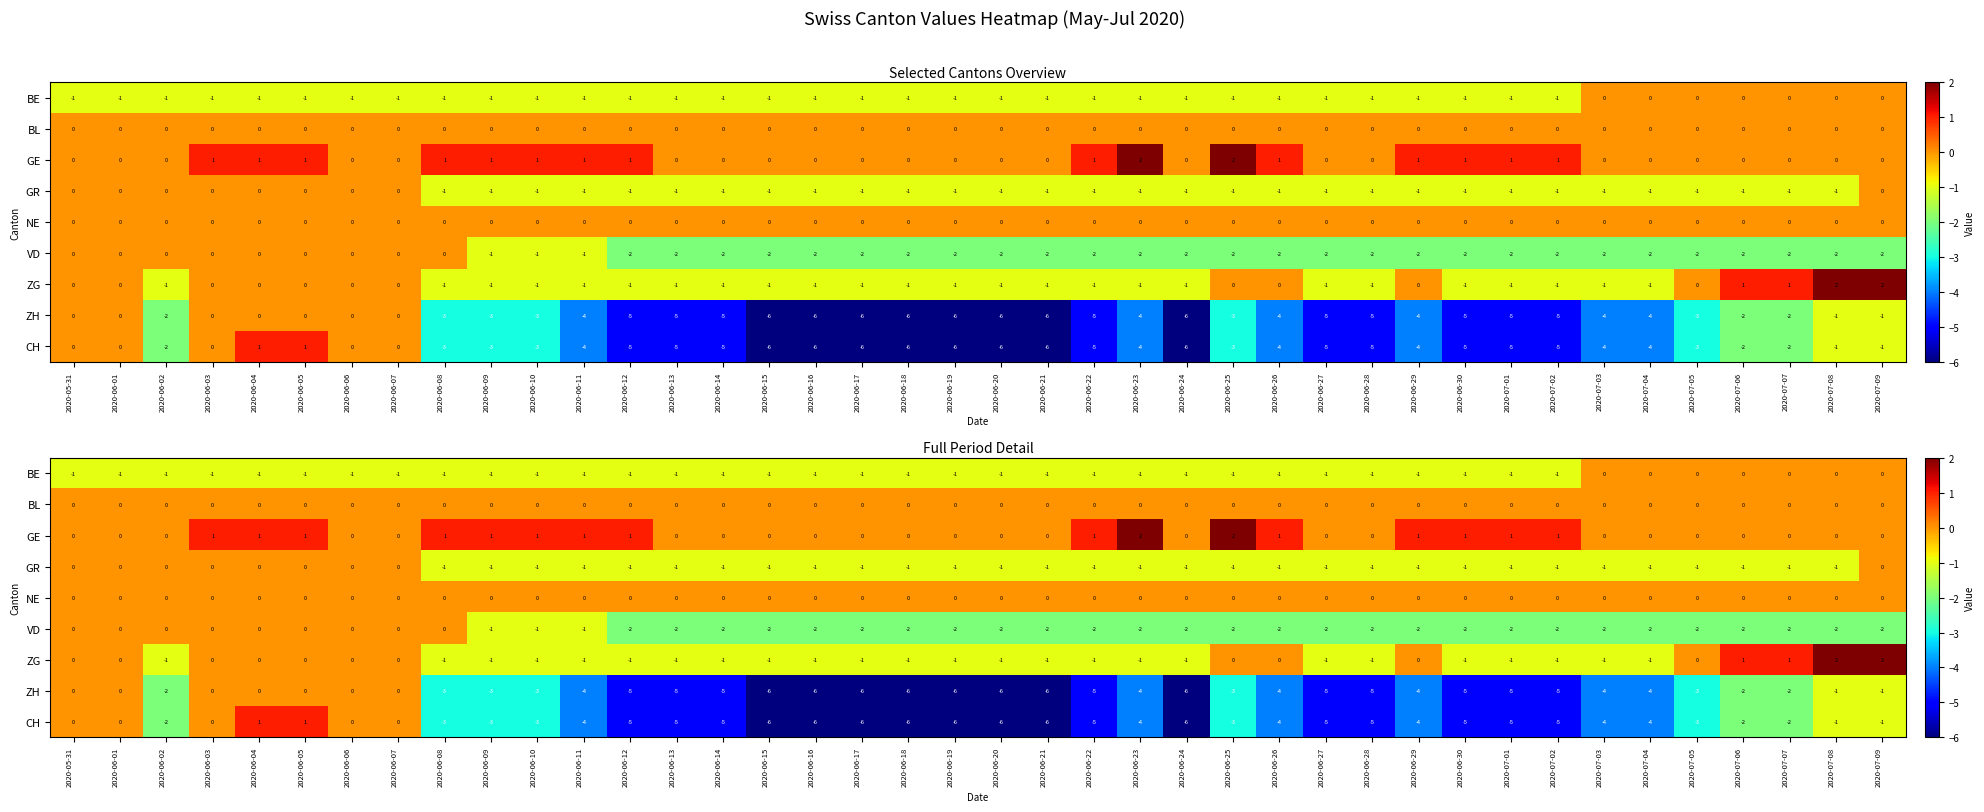

At which category does the chart reach its minimum across all series?

2020-06-15